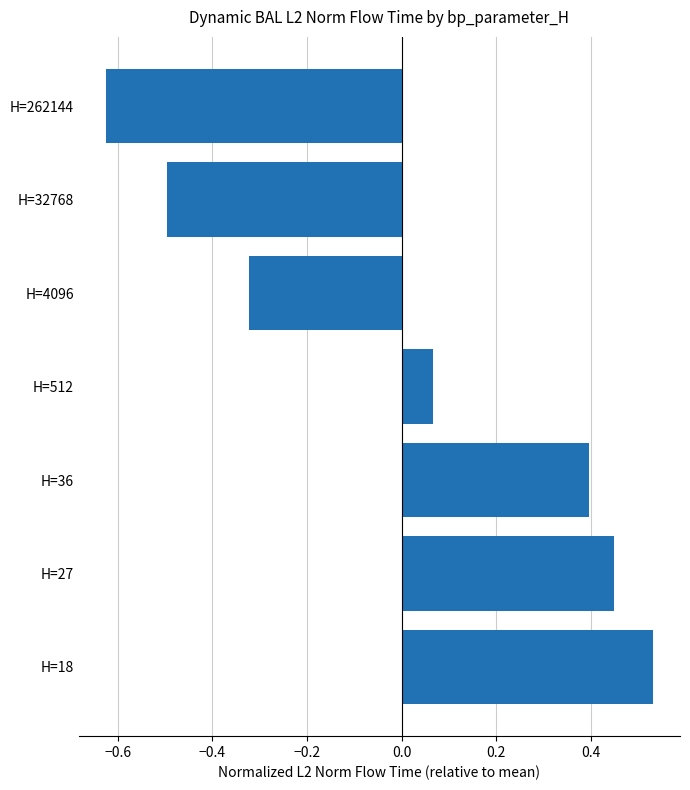

Between H=32768 and H=262144, which is larger?

H=32768